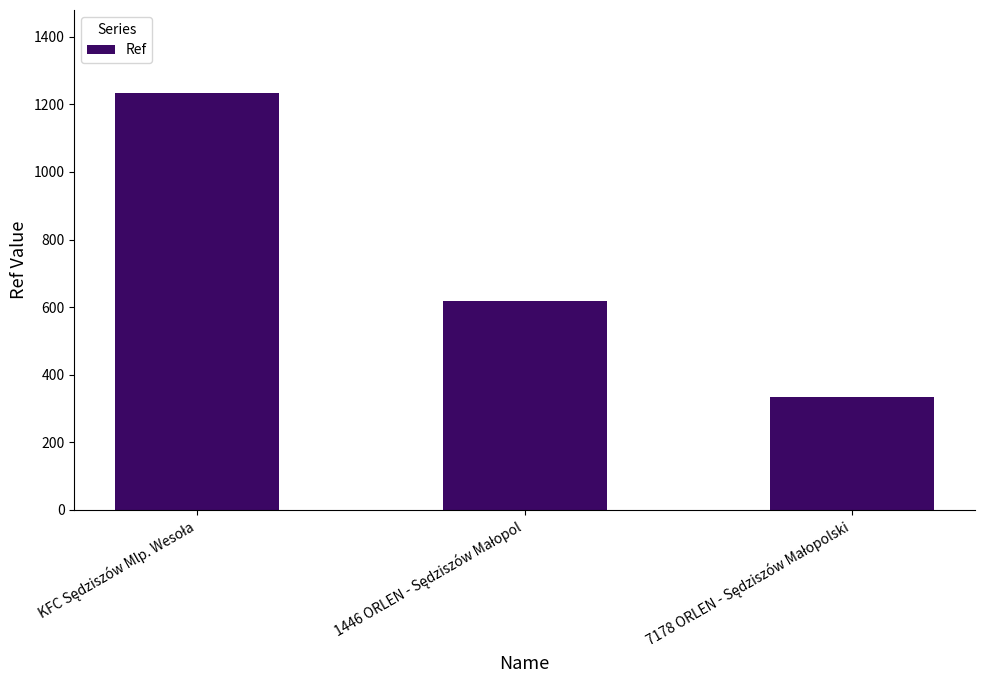

How many categories are shown in the chart?

3